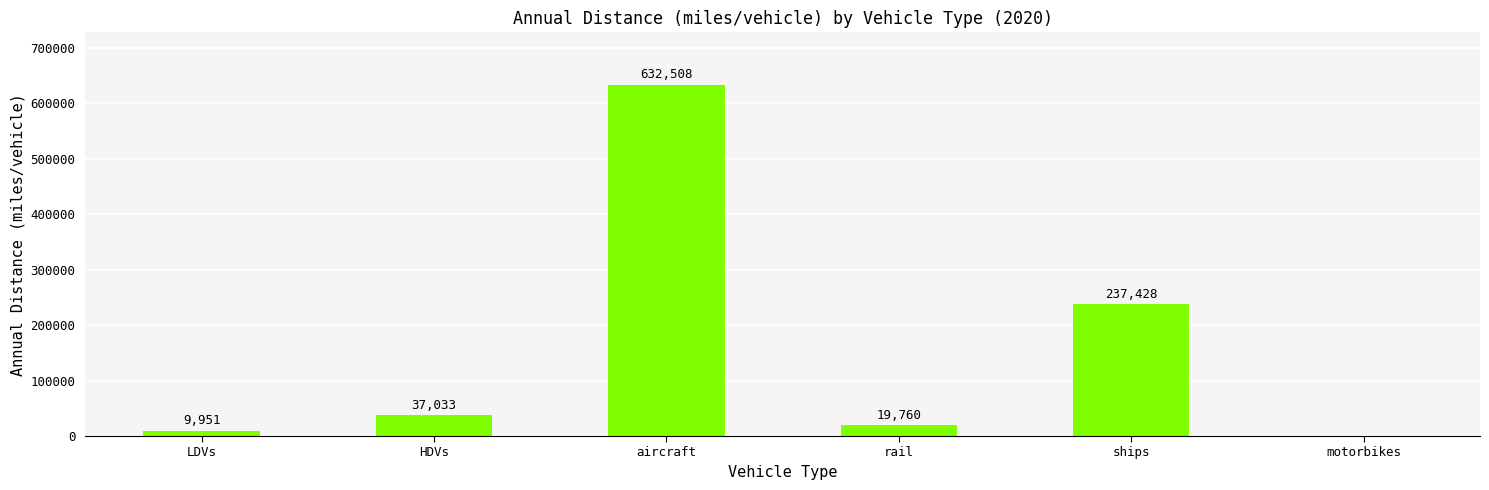

Which category has the highest value across all series?

aircraft